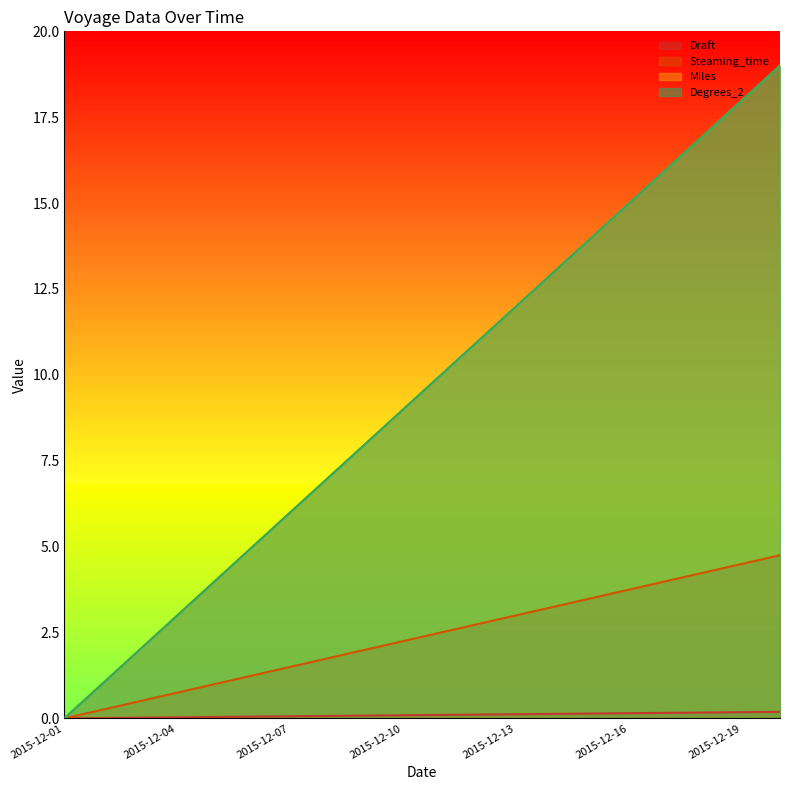

True or false: Steaming_time and Miles cross at least once.

False